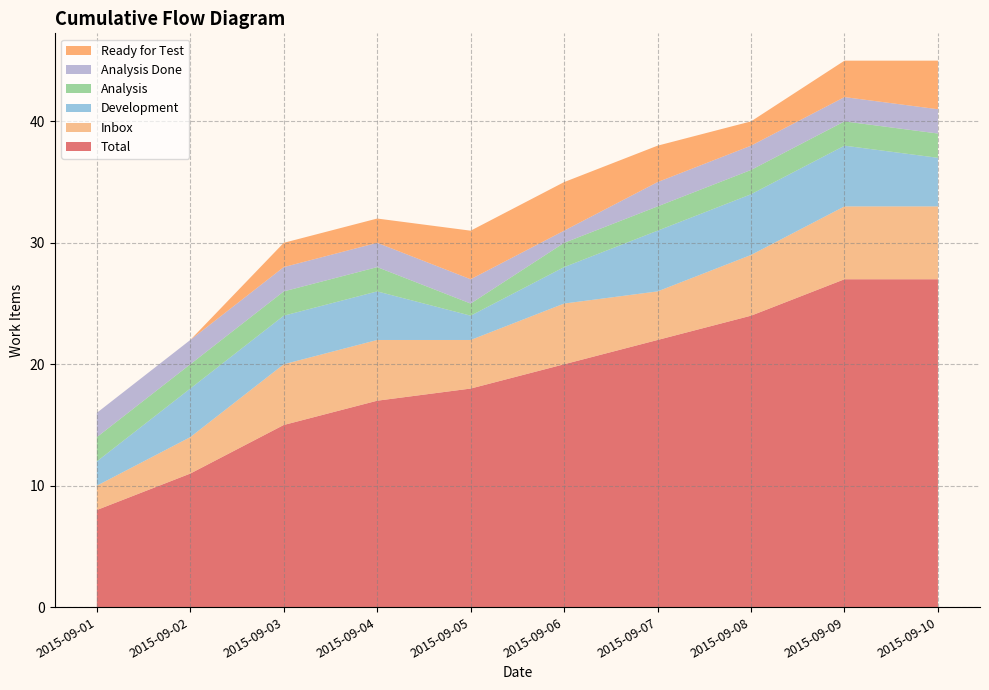

Reading left to right, transcribe all the data shown in this chart.

Total: 8	11	15	17	18	20	22	24	27	27
Inbox: 2	3	5	5	4	5	4	5	6	6
Development: 2	4	4	4	2	3	5	5	5	4
Analysis: 2	2	2	2	1	2	2	2	2	2
Analysis Done: 2	2	2	2	2	1	2	2	2	2
Ready for Test: 0	0	2	2	4	4	3	2	3	4